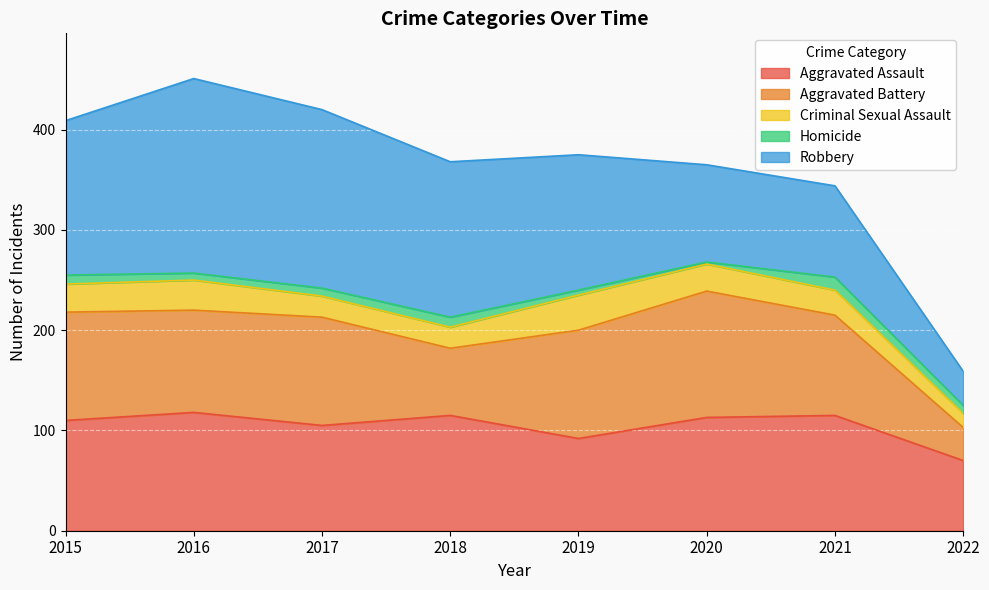

How many data points does each series have?

8